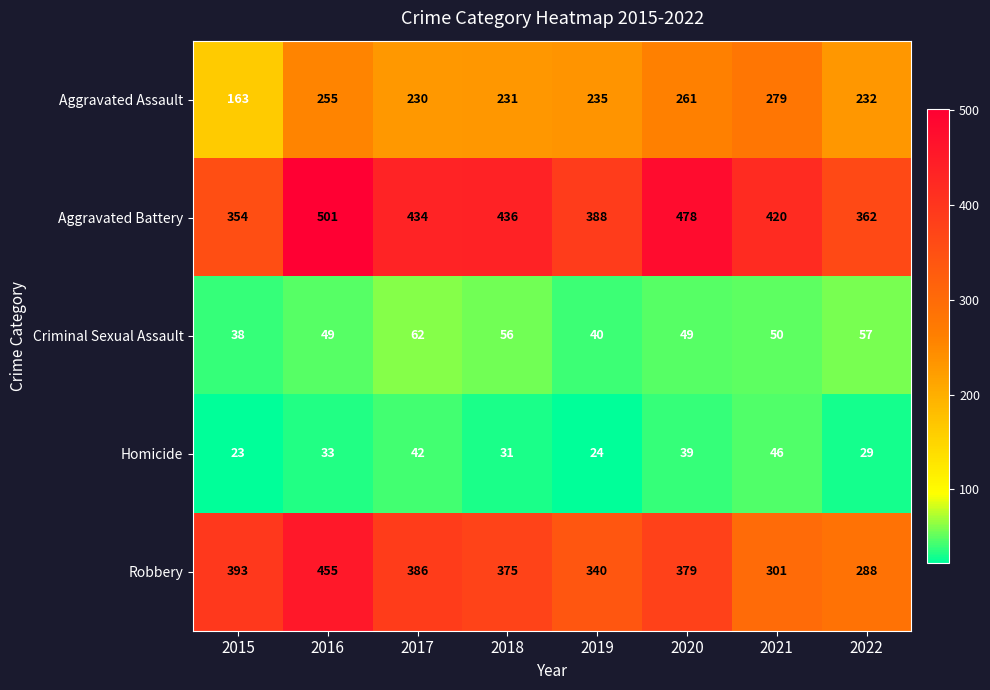

What is the greatest value displayed?

501